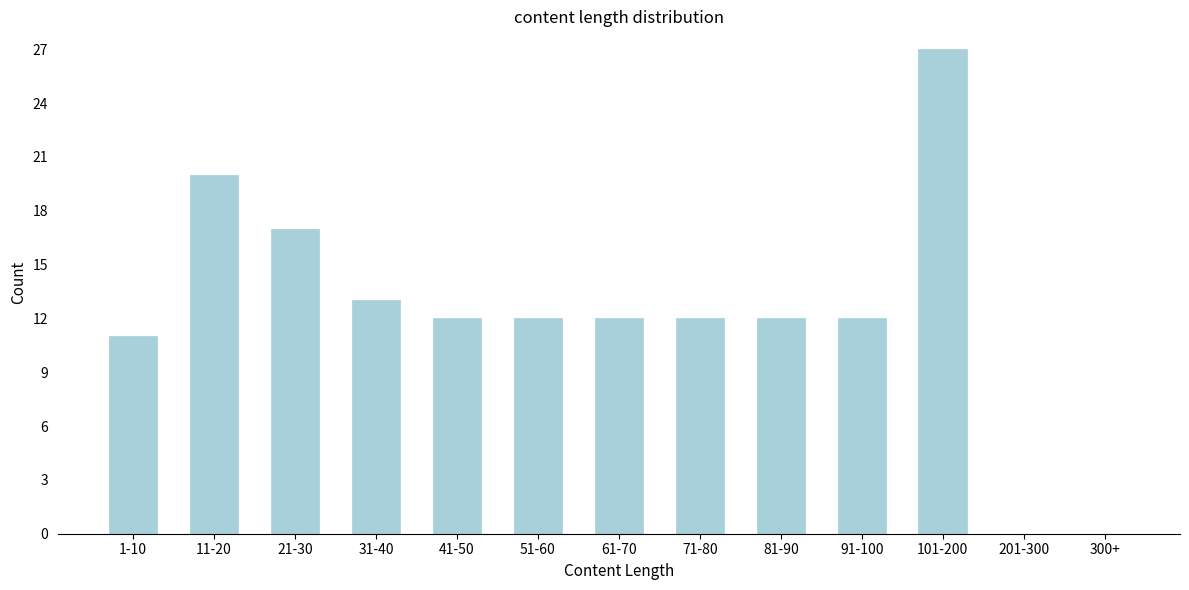

Reading right to left, list all the values displayed in this chart.

300+=0	201-300=0	101-200=27	91-100=12	81-90=12	71-80=12	61-70=12	51-60=12	41-50=12	31-40=13	21-30=17	11-20=20	1-10=11